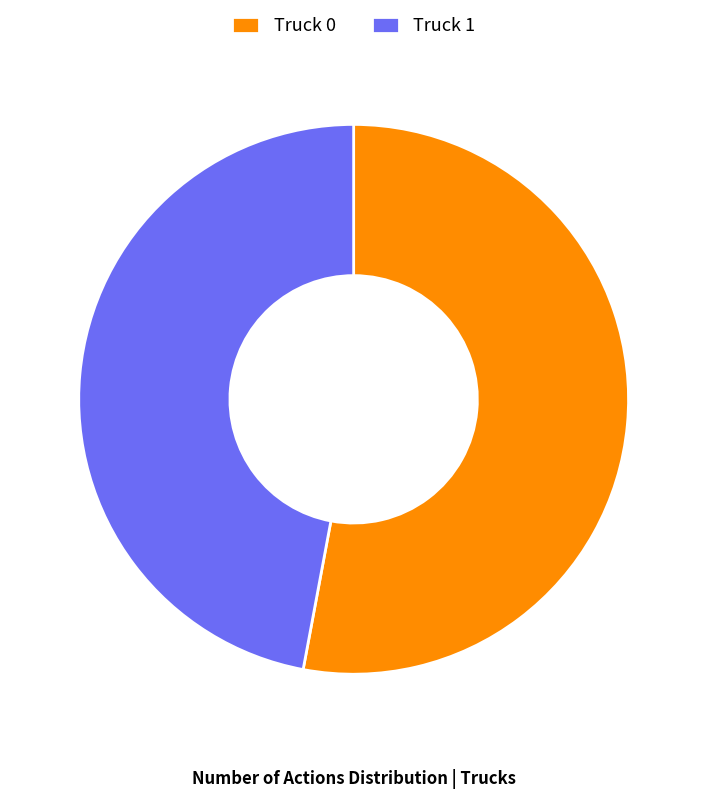

Which has a higher value, Truck 1 or Truck 0?

Truck 0